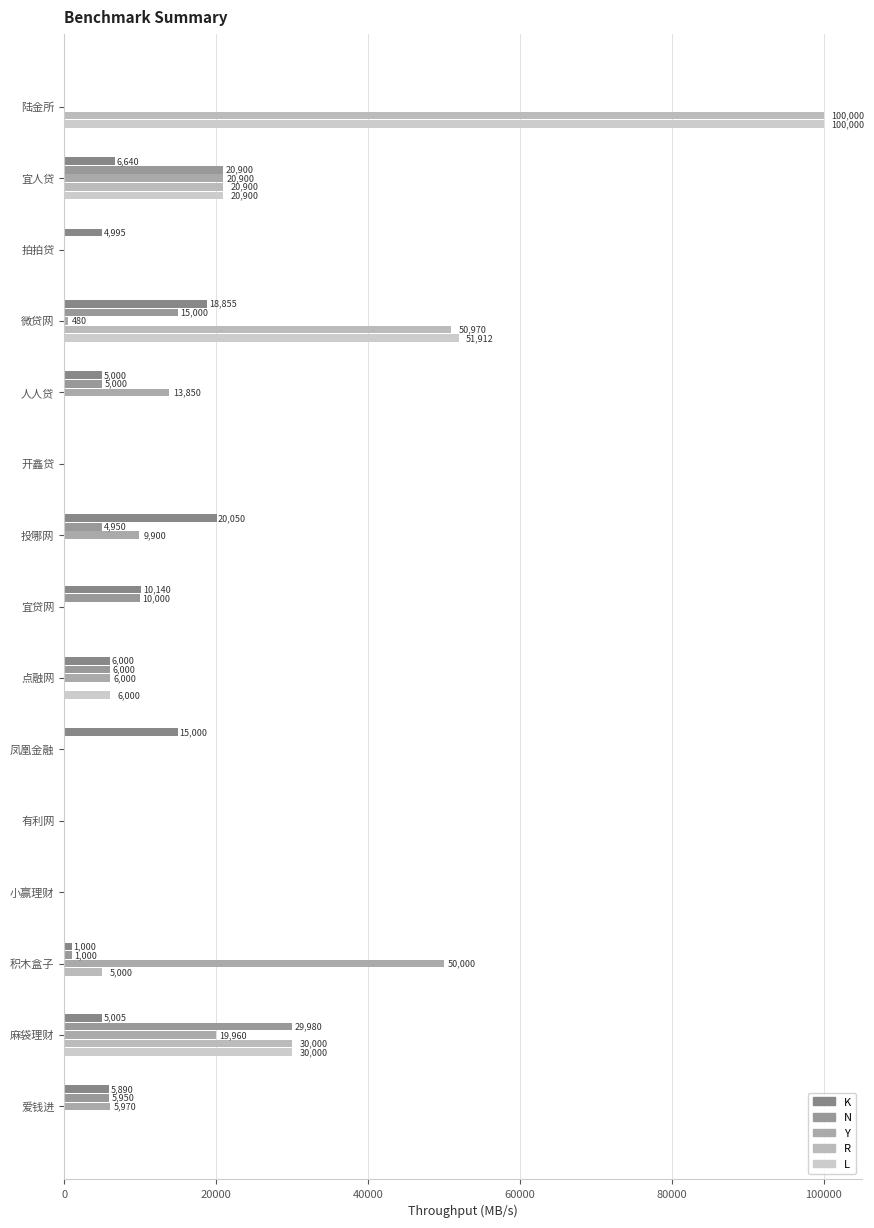

Which series has the widest spread of values?

R